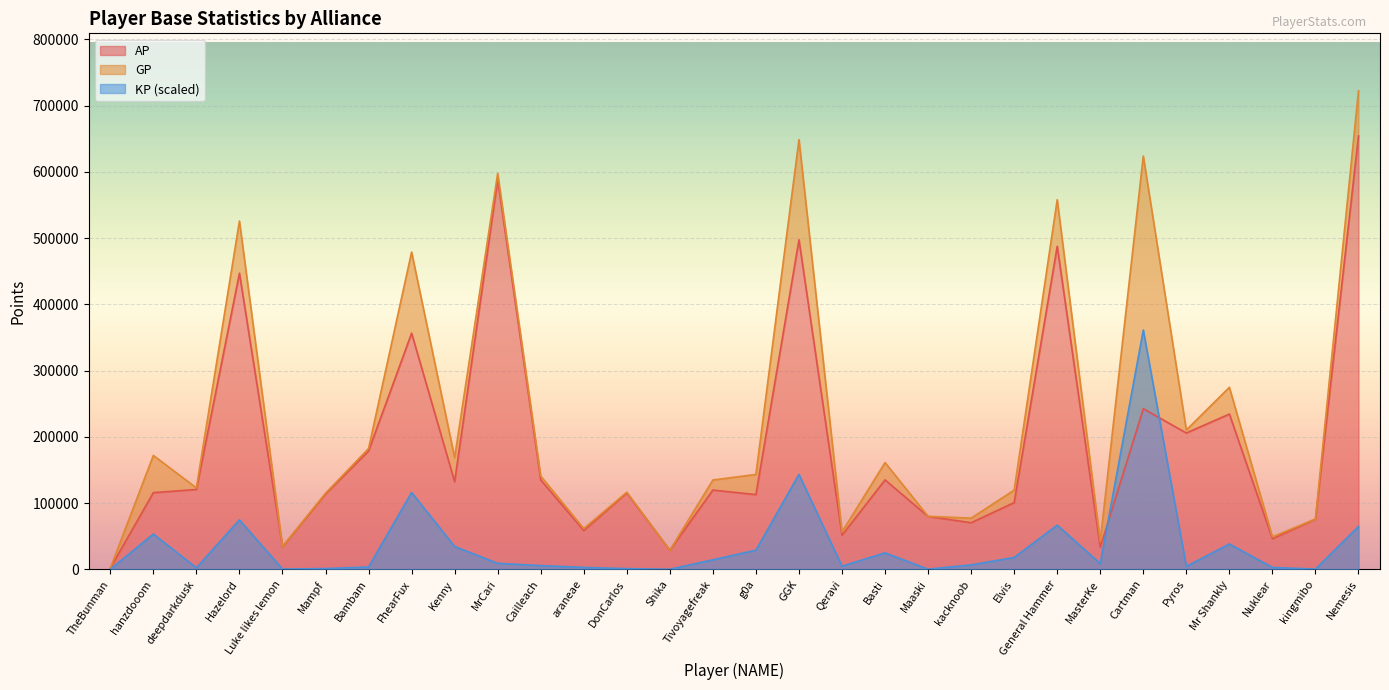

How many interior local valleys does the GP series have?

10